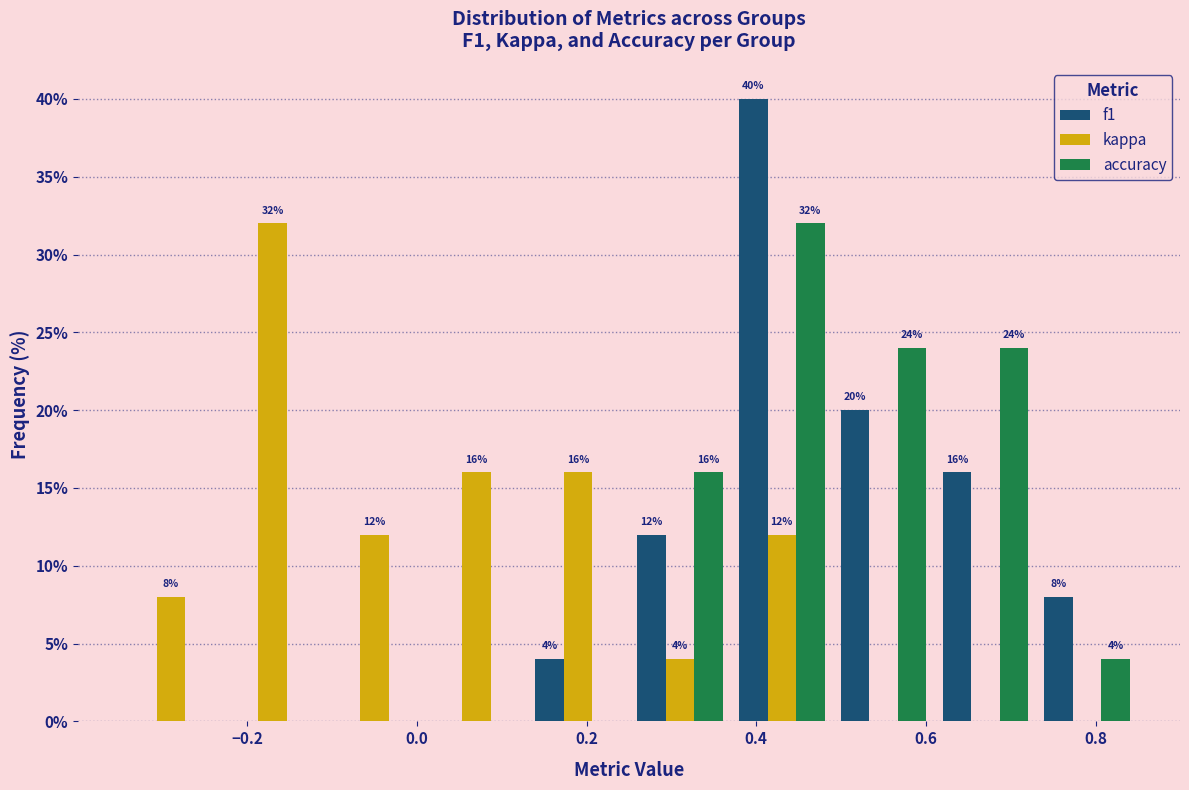

In the f1 series, which range on the x-axis has the tallest bar?

0.37 to 0.49